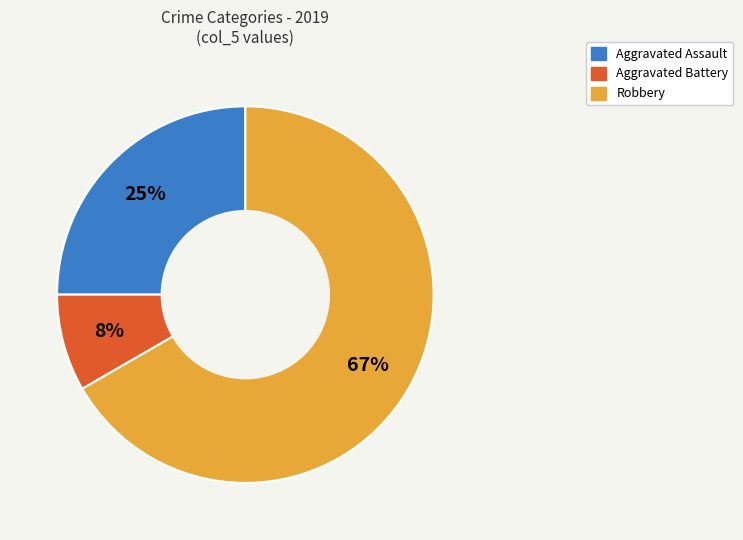

How many slices are in this pie chart?

3